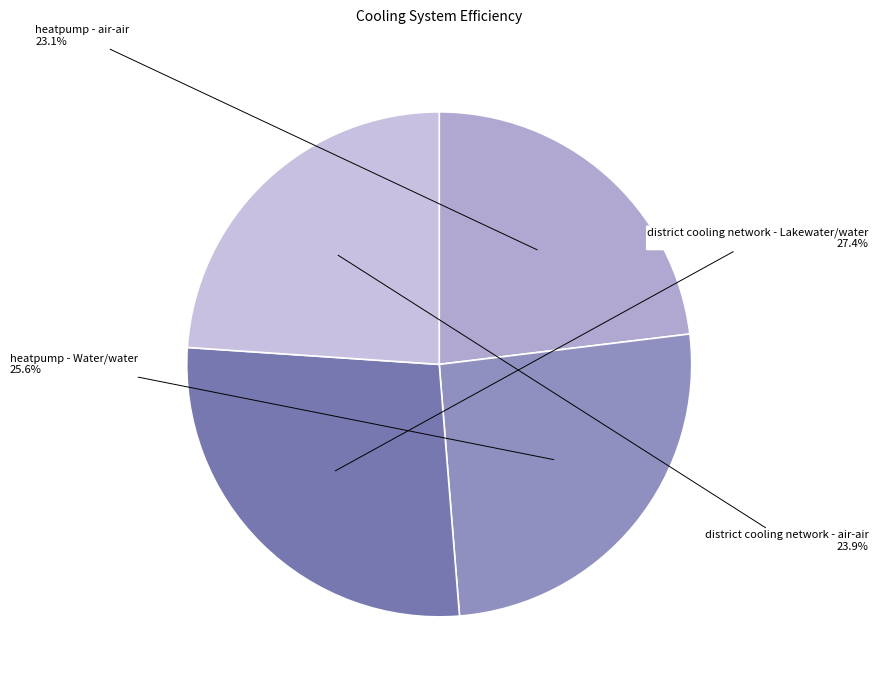

Combined, do district cooling network - Lakewater/water and district cooling network - air-air account for over 50%?

Yes